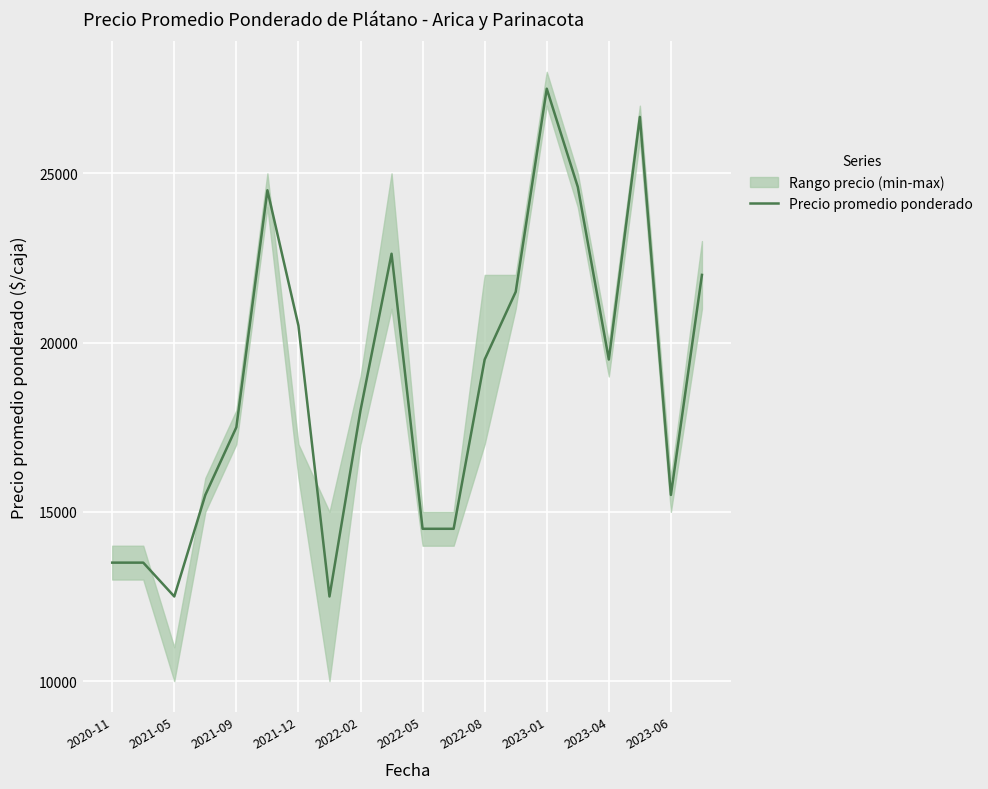

What is the difference between the maximum and minimum values?

15000